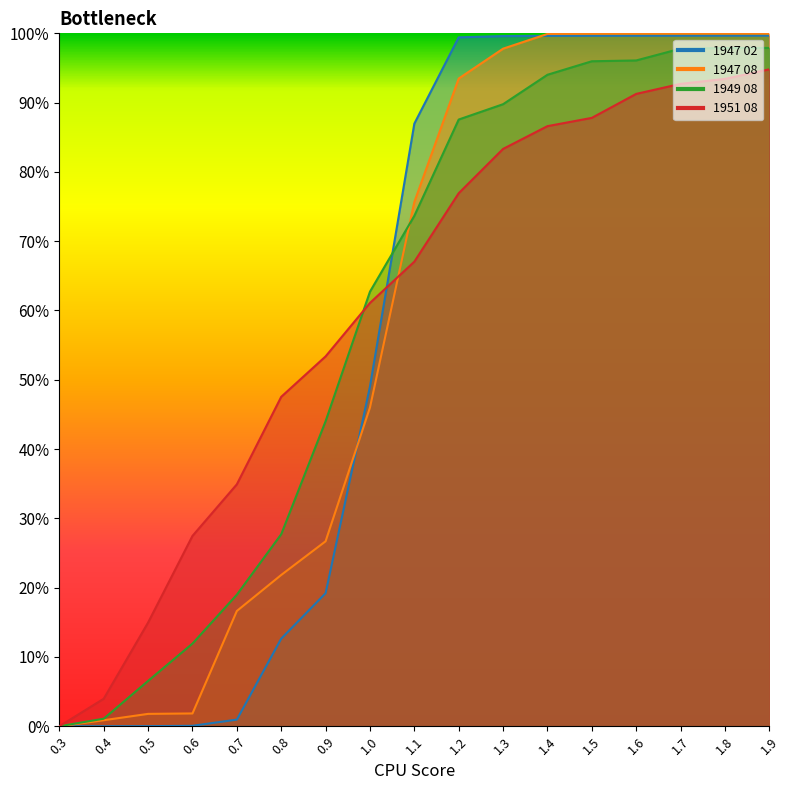

Does the chart display data point markers on the line(s)?

No